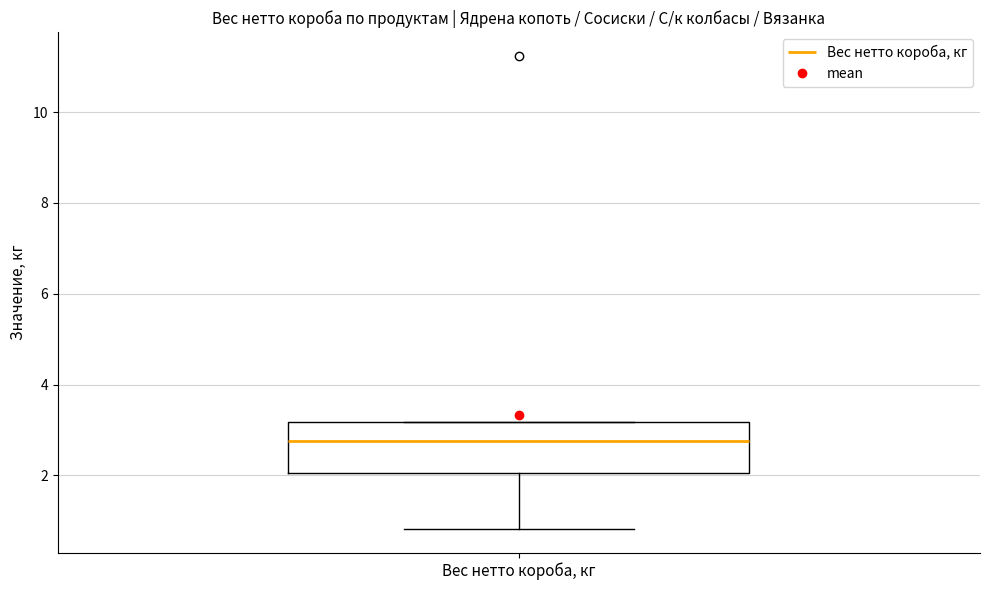

Where does the lower whisker of the box for Вес нетто короба, кг end on the y-axis? The values are not printed on the chart, so give them approximately, as read against the axis.

0.8